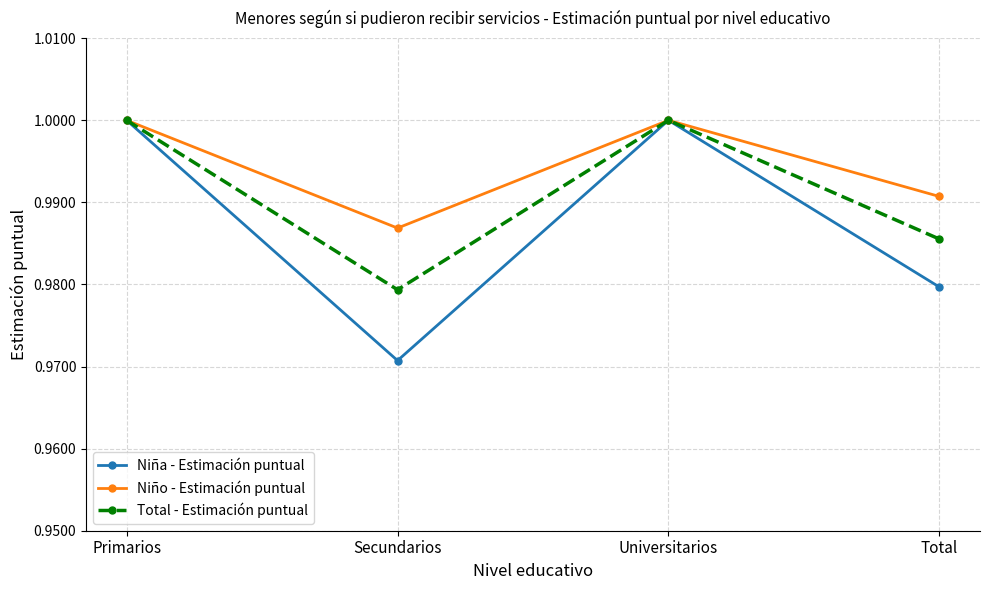

The Total - Estimación puntual series shows 1.0 at Universitarios. True or false?

True